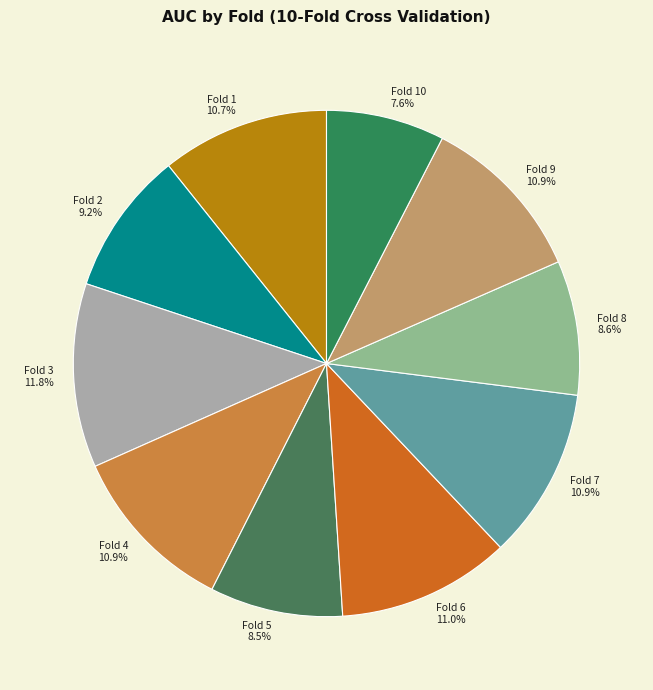

How many segments does this pie chart have?

10